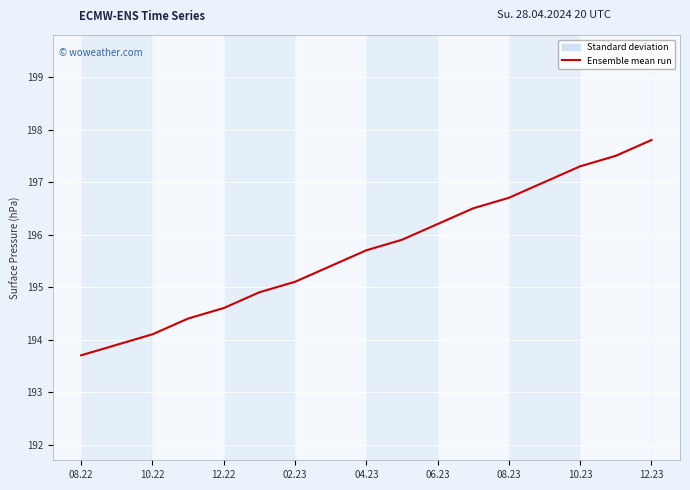

True or false: there are more than 1 points higher than both neighbors.

False